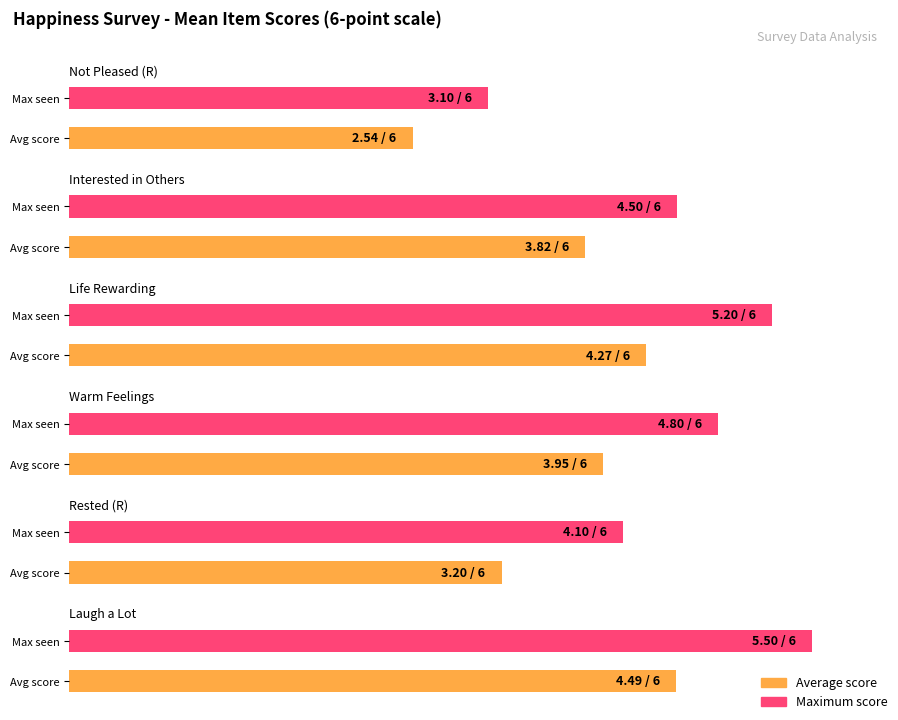

What is the total value across all series at 4?

22.3